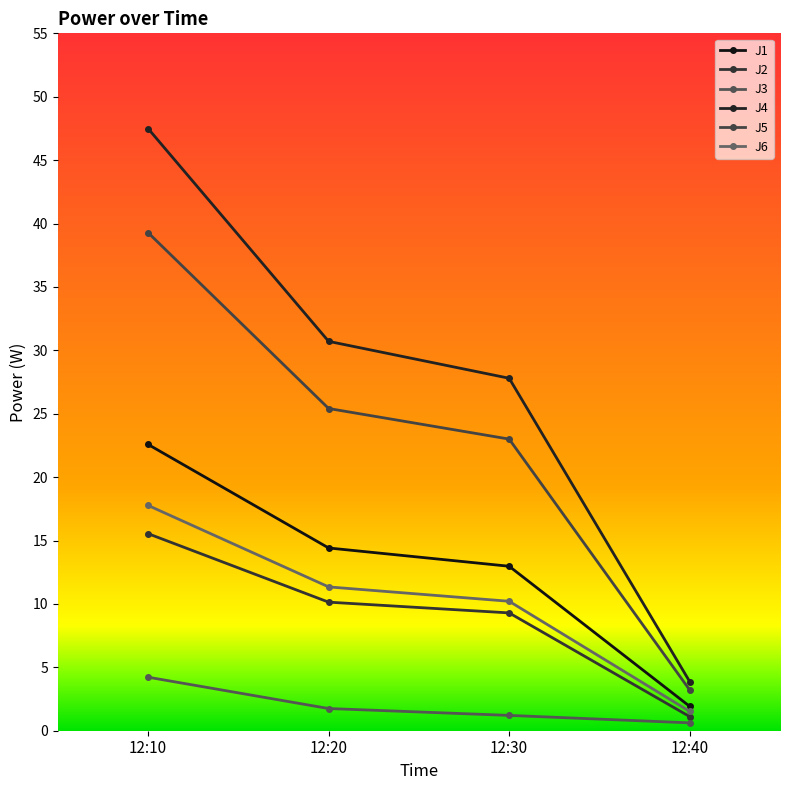

What is the average value of the J5 series?

22.7